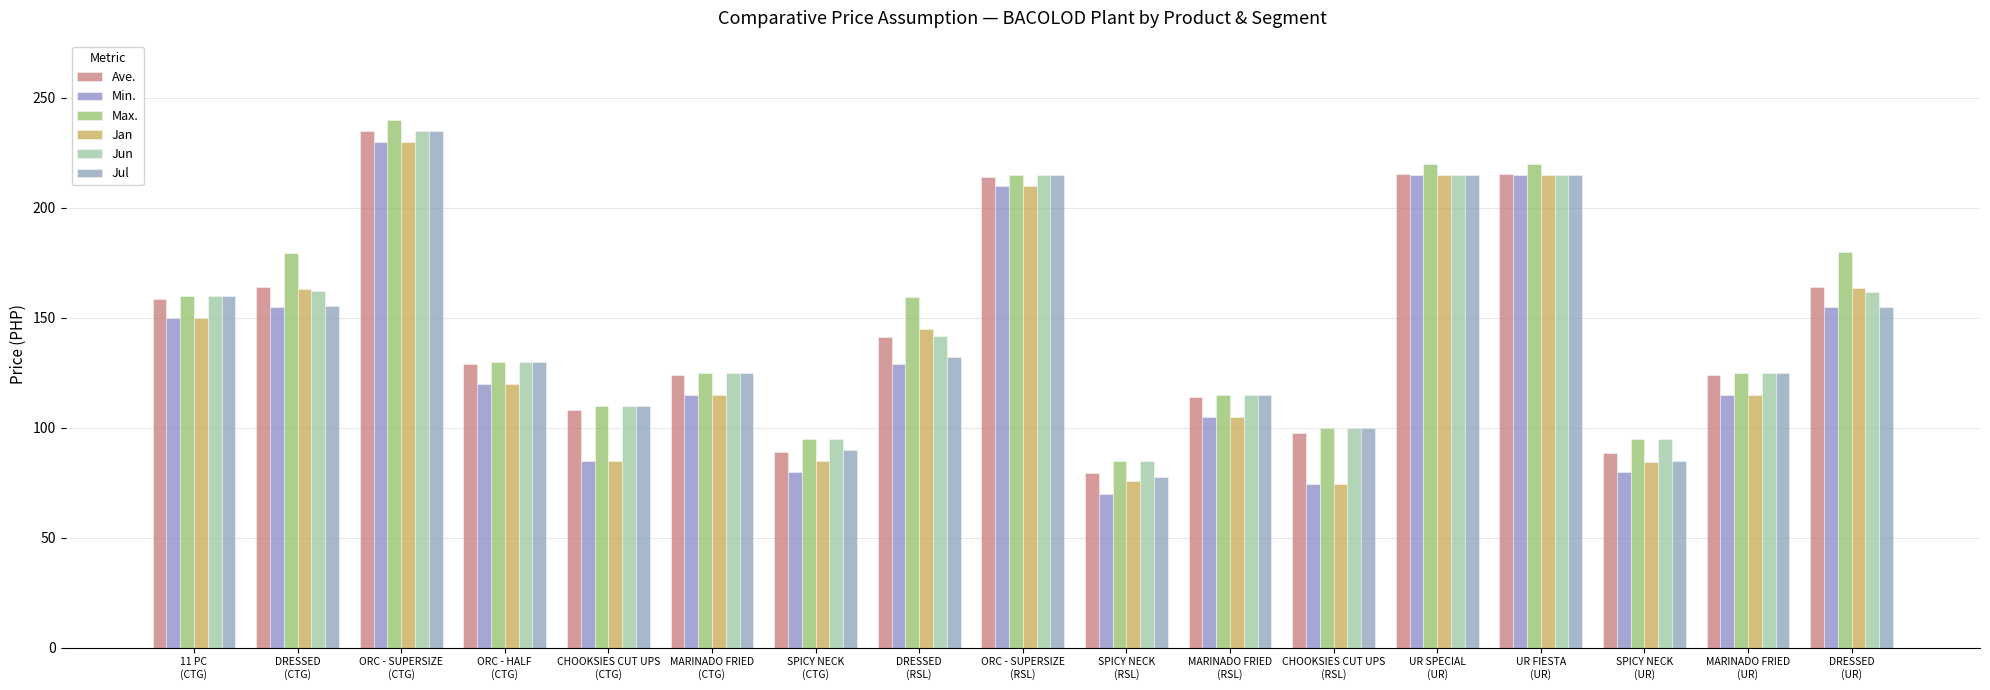

Which category has the lowest value in the Jun series?

SPICY NECK
(RSL)